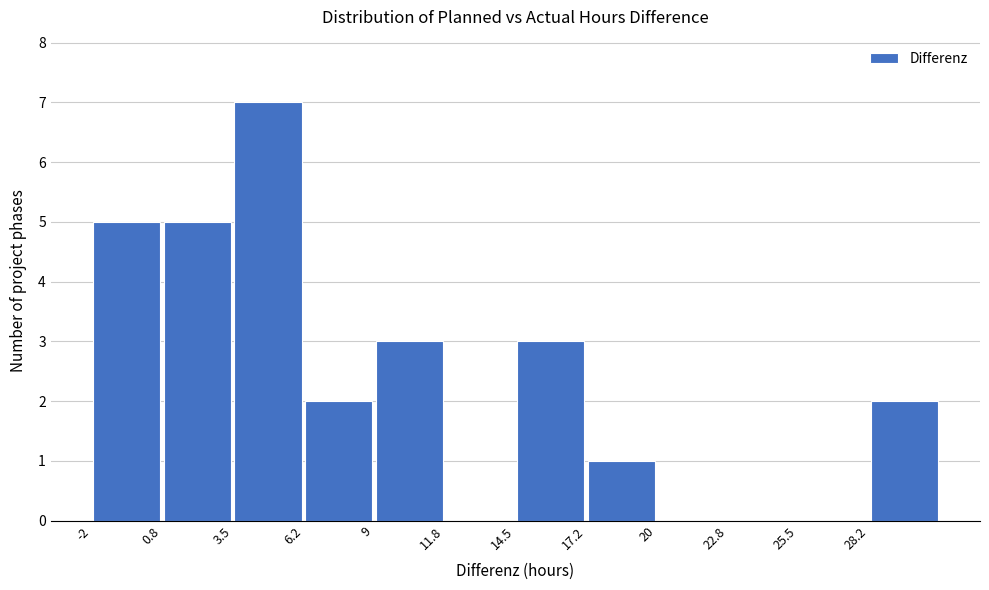

Which range on the x-axis has the tallest bar?

3.50 to 6.25